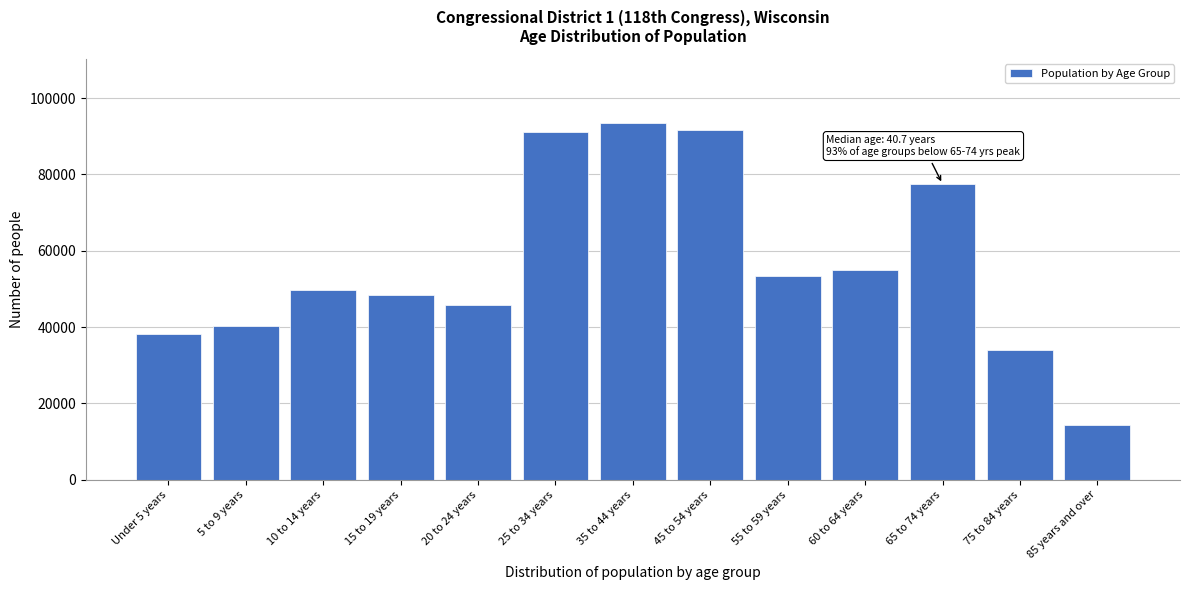

What is the difference between the second highest and second lowest values?

57621